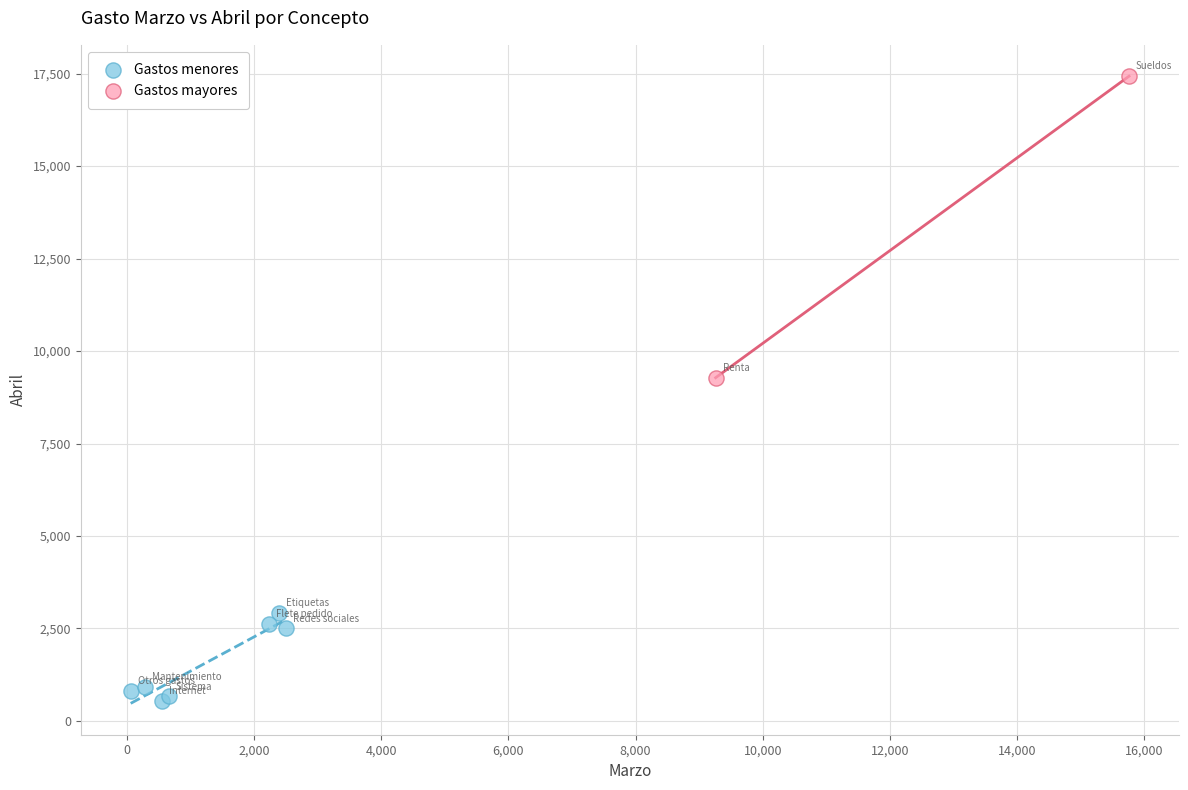

Which series contains the highest Y value?

Gastos mayores